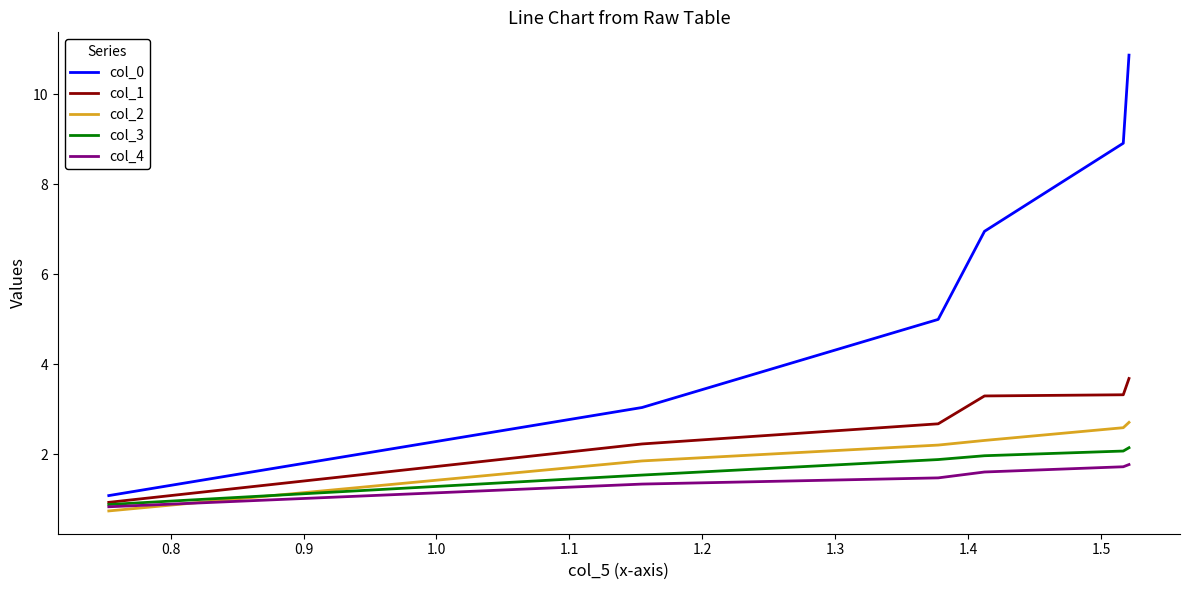

What is the average value of the col_3 series?

1.8